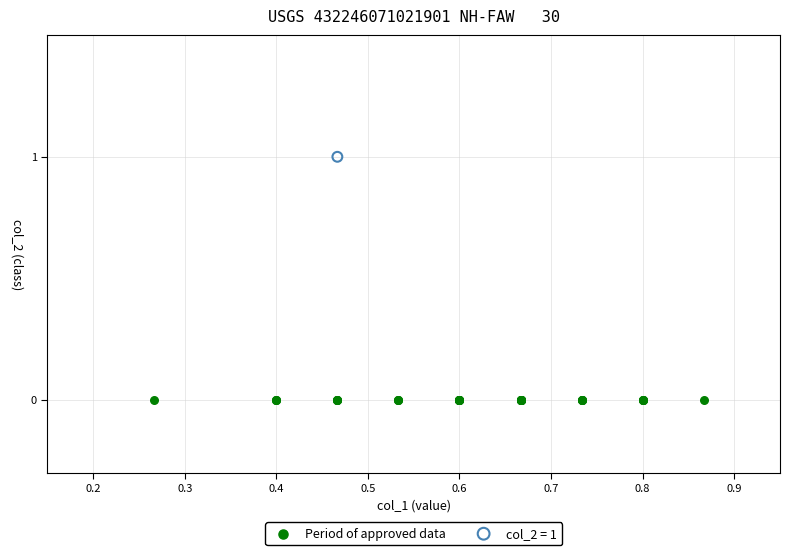

Which series contains the highest Y value?

col_2 = 1